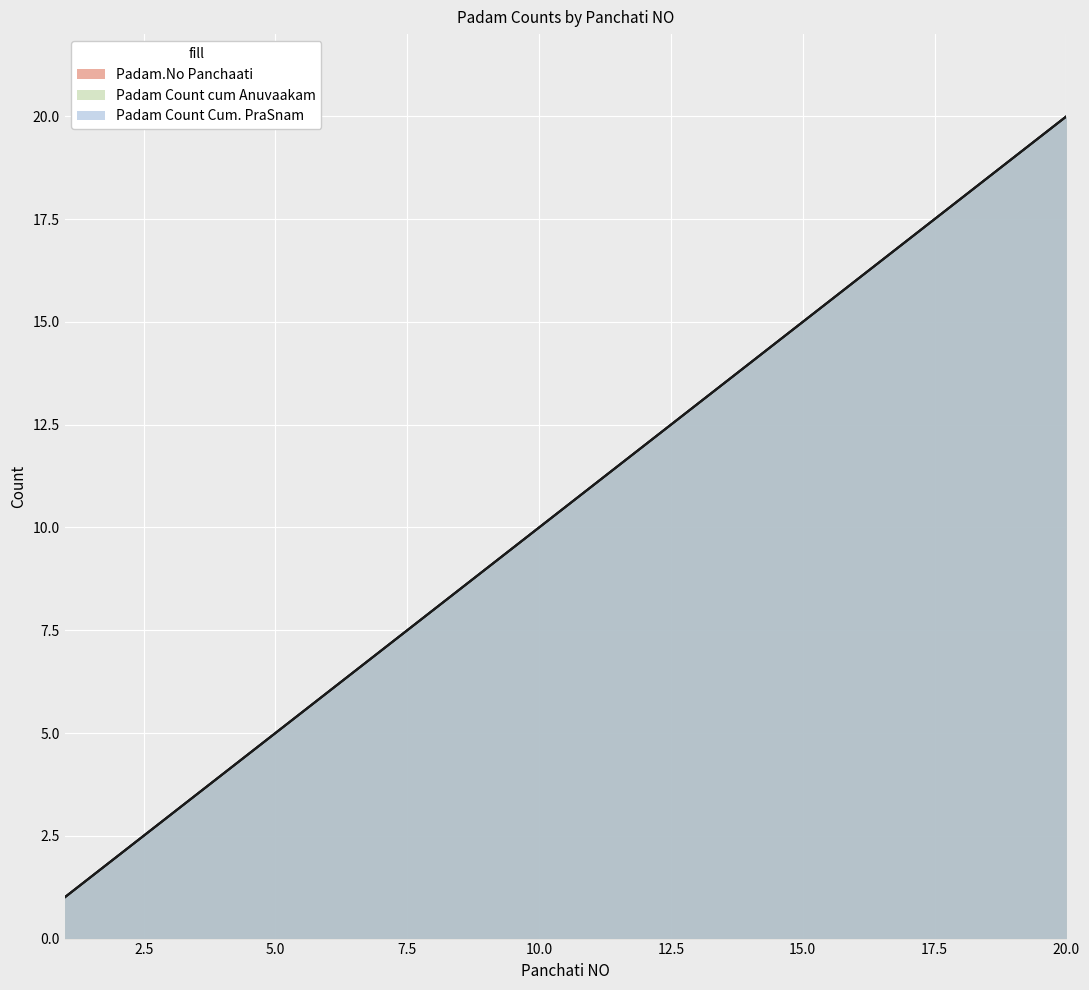

What value does the Padam Count cum Anuvaakam series have at 14, to the nearest 5?

15